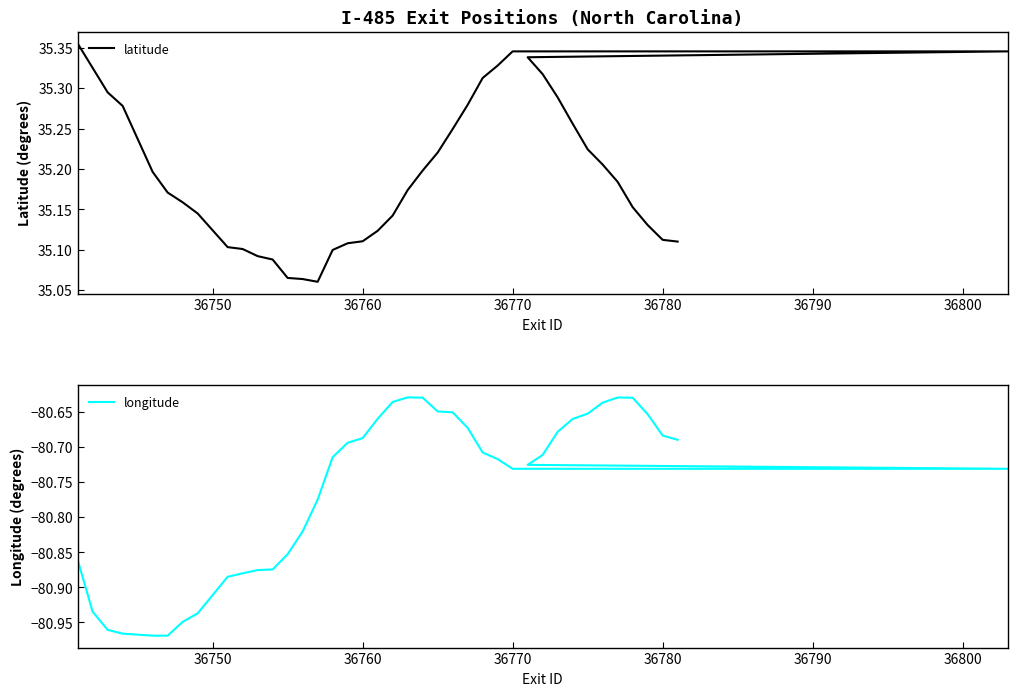

True or false: latitude and longitude cross at least once.

False